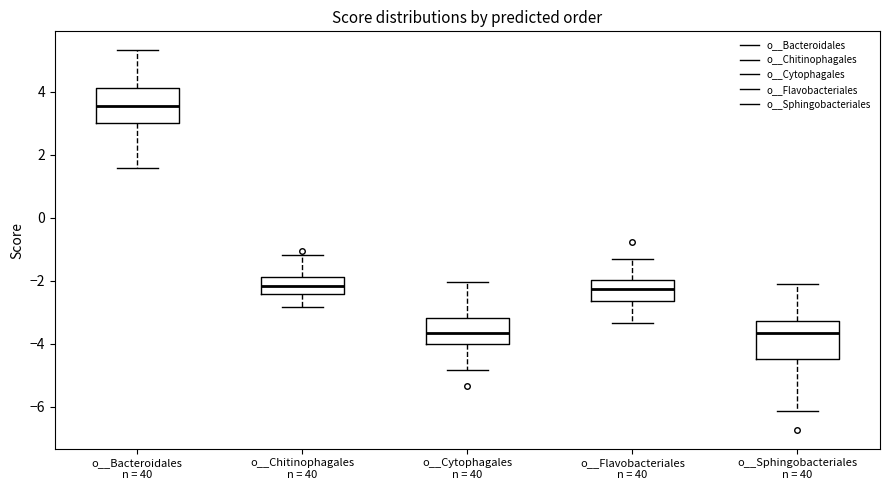

Which box has the highest median line?

o__Bacteroidales n = 40